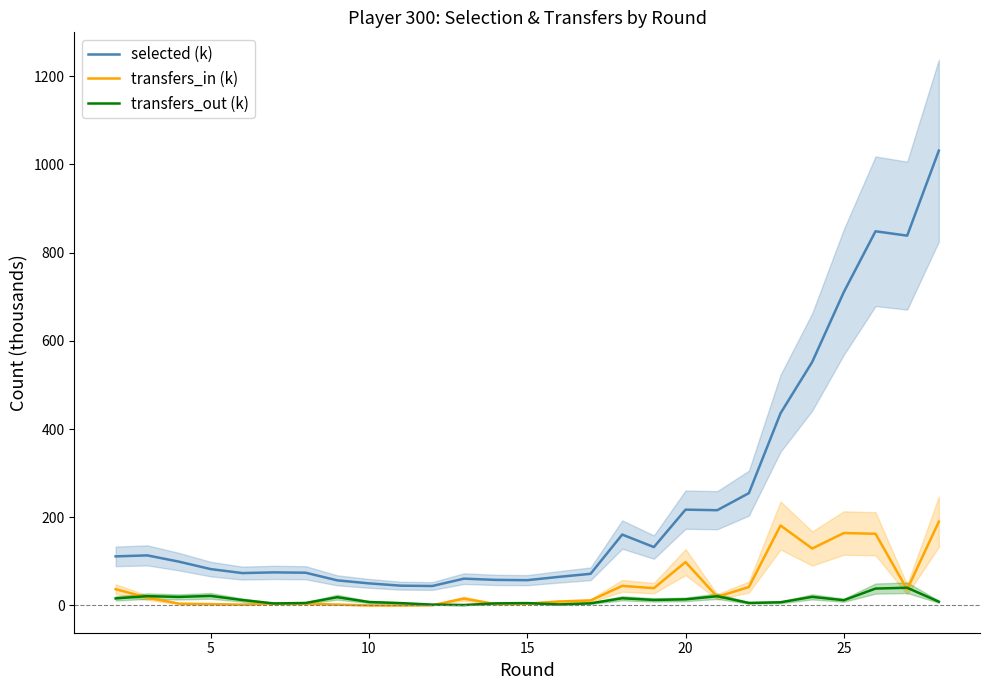

In transfers_in (k), how many points are lower than both neighbors (excluding endpoints)?

6